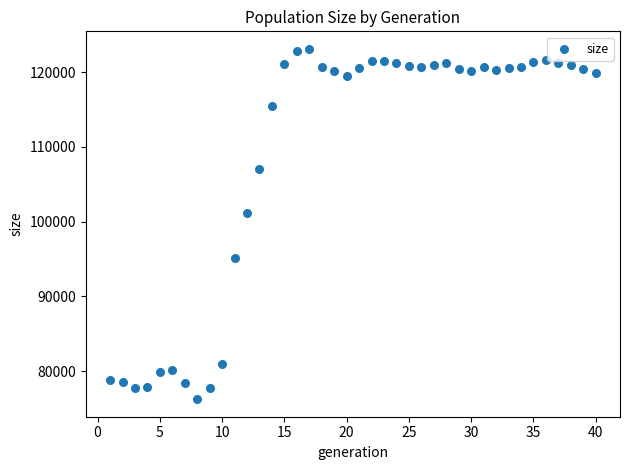

What Y value in the scatter plot is closest to 99687?

101196